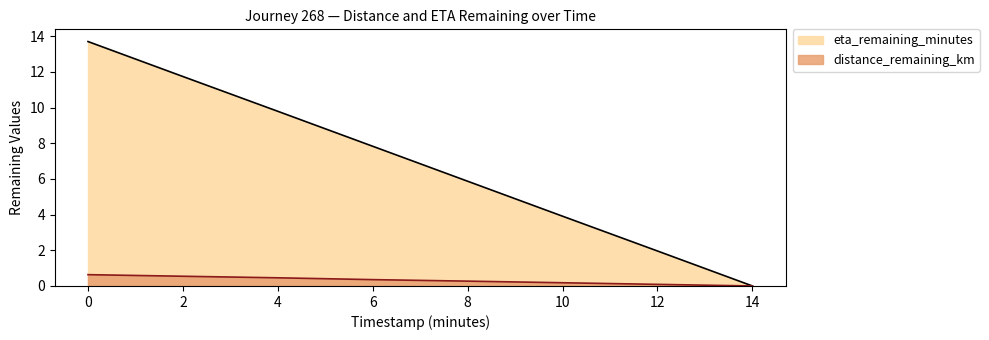

Which series changed the most between 4.0 and 12.0?

eta_remaining_minutes